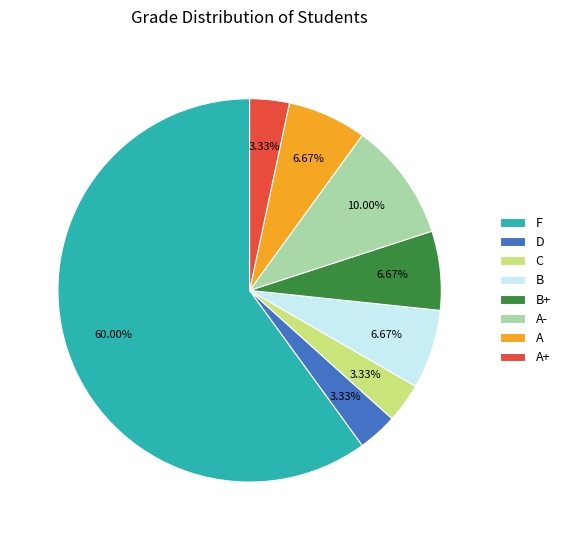

Is there a majority slice in this chart?

Yes